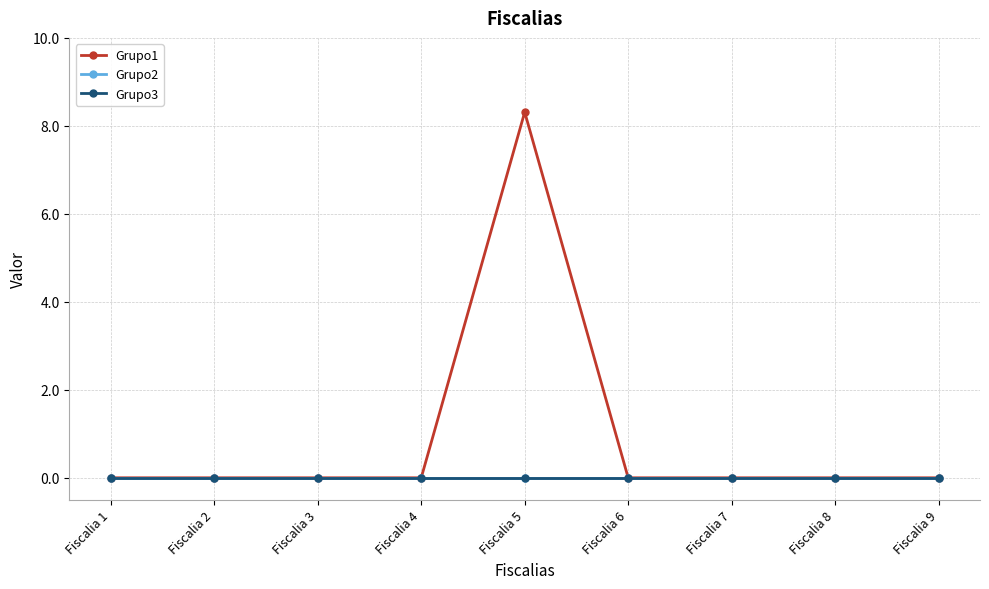

Does the chart display data point markers on the line(s)?

Yes